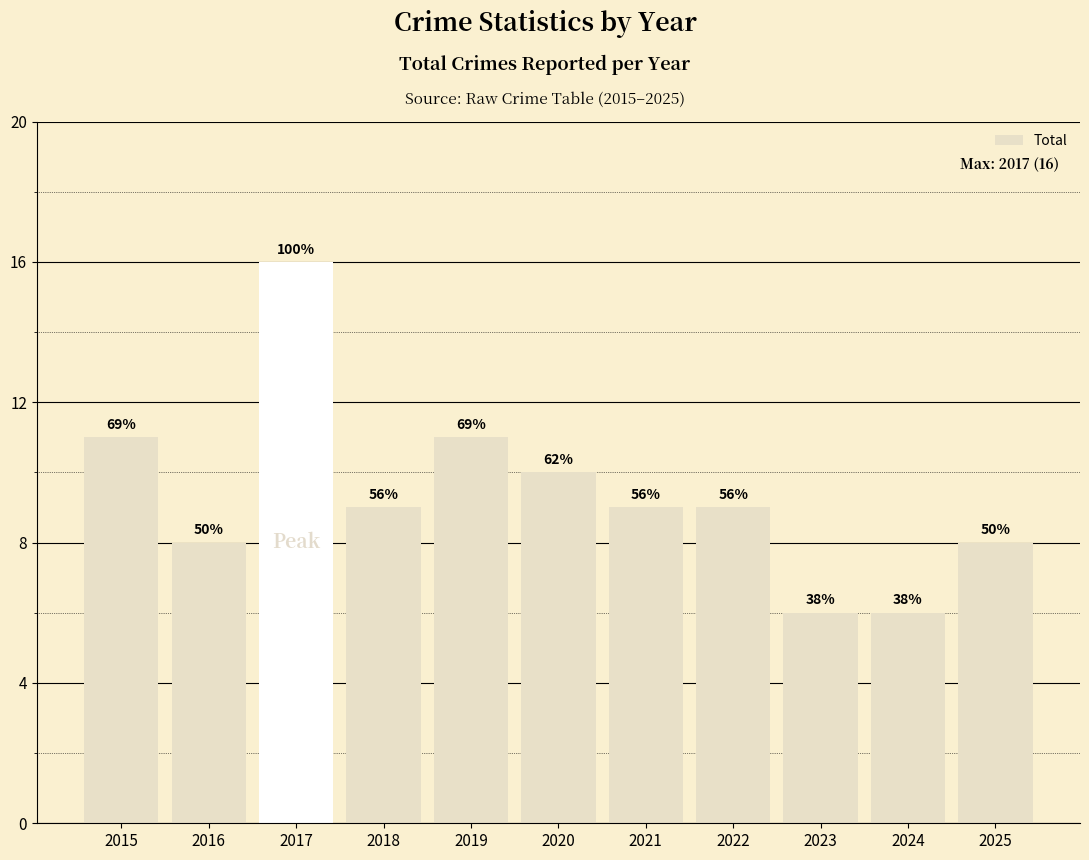

How many bars are there in total?

11